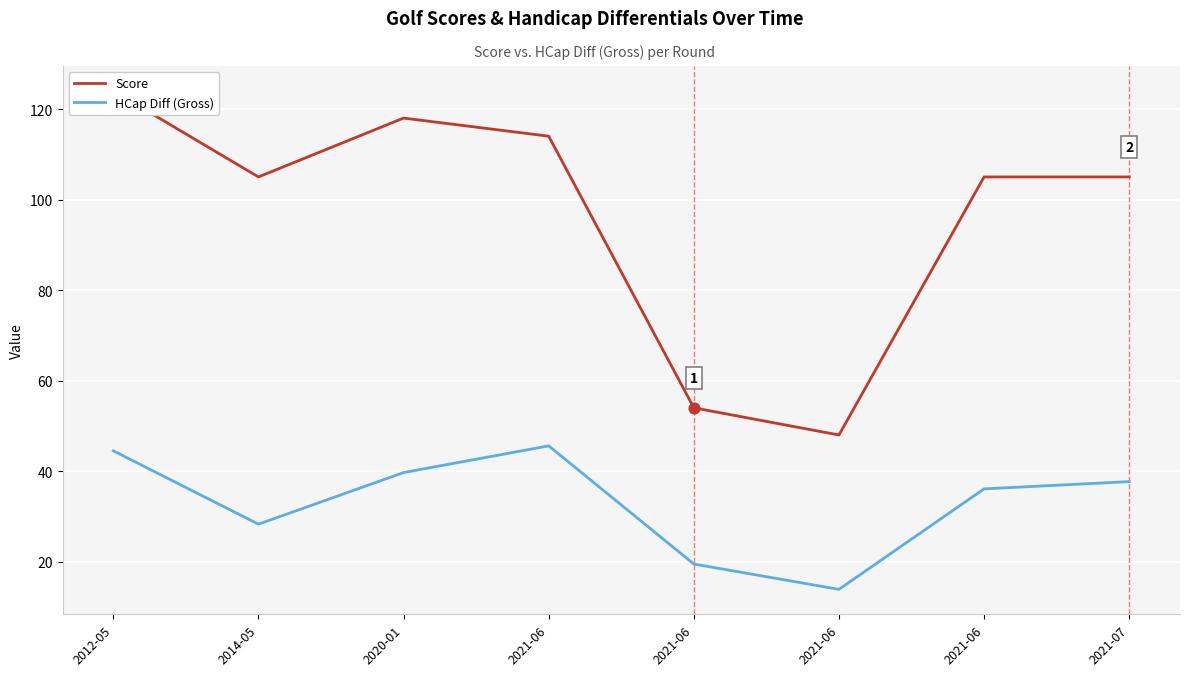

Is the value of HCap Diff (Gross) at 2020-01 greater than the value of Score at 2021-06?

No